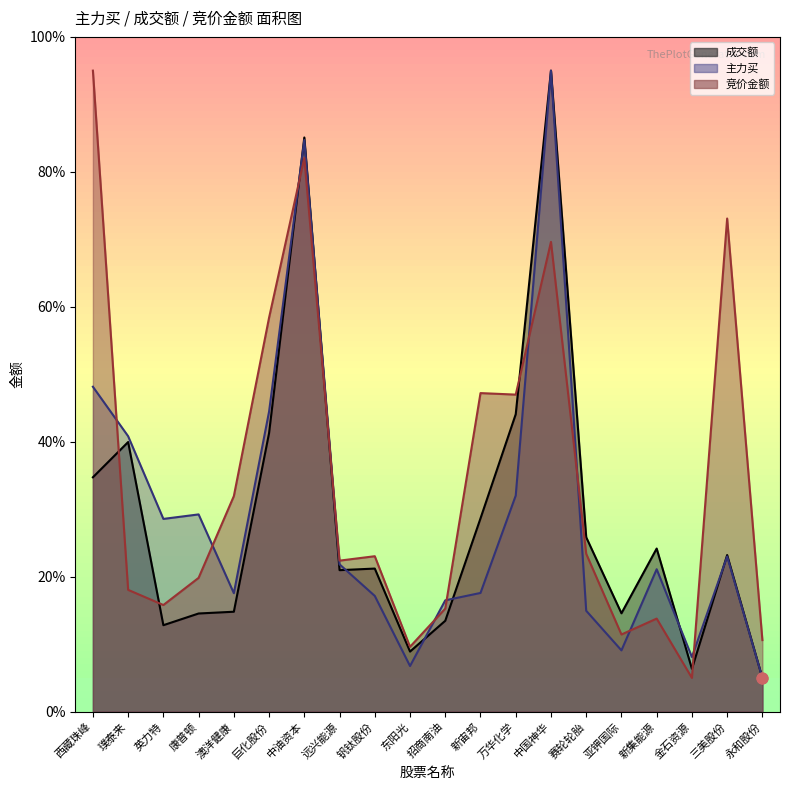

Which series has the largest total across all categories?

竞价金额